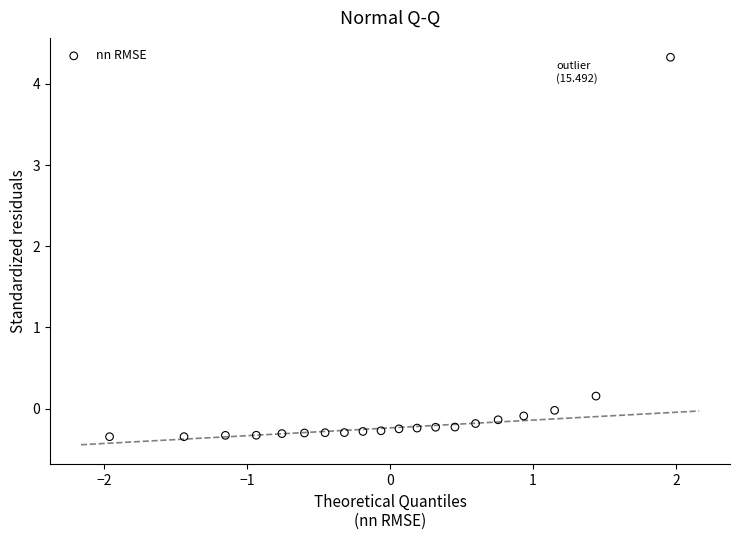

What is the range of Y values (max minus min)?

4.7